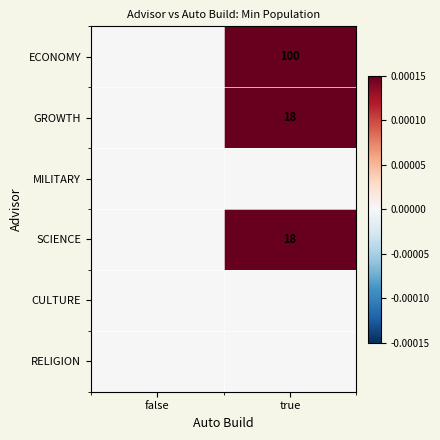

Is it true that GROWTH equals 8 at true?

False